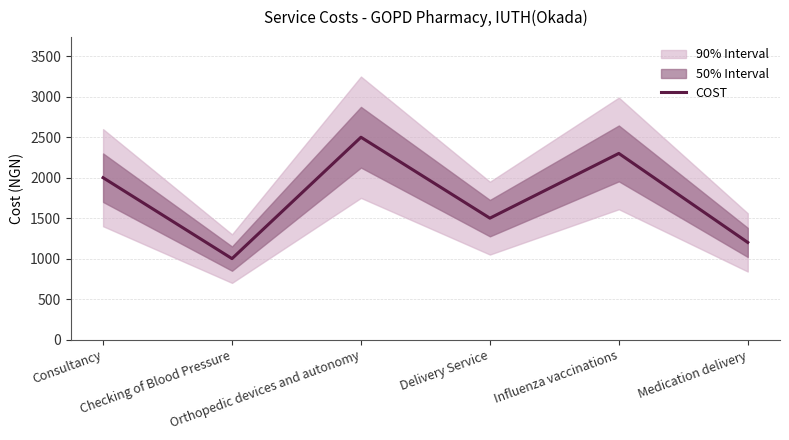

What is the change in value from Delivery Service to Medication delivery?

-300